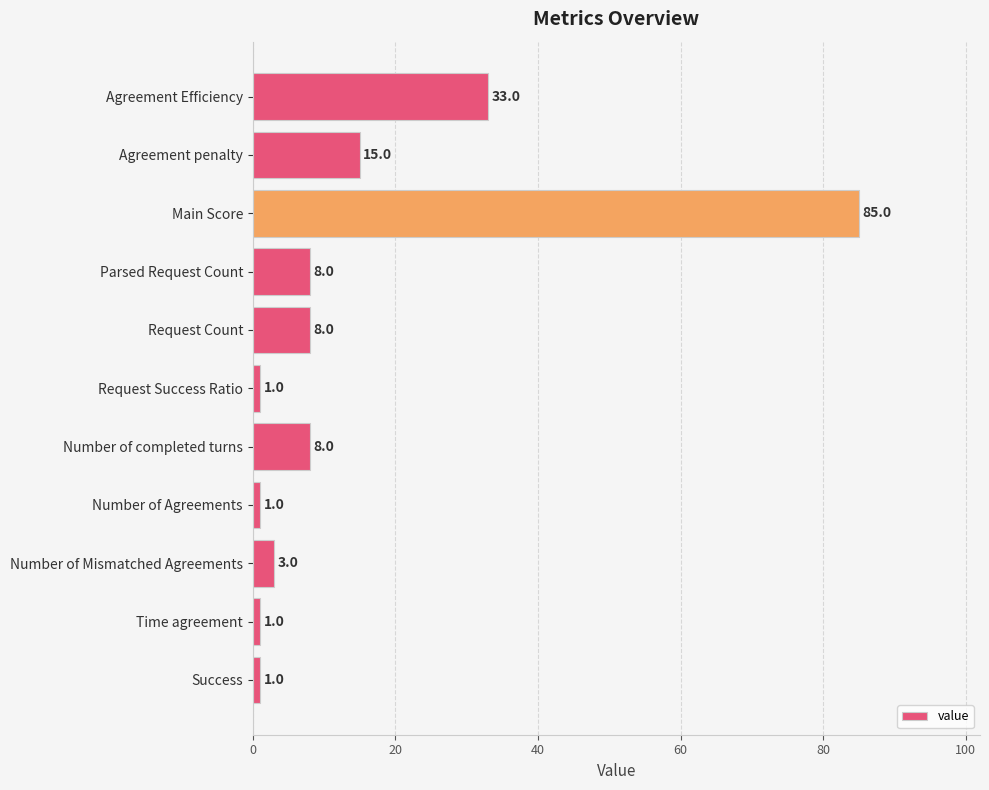

What position from the top is Parsed Request Count?

4